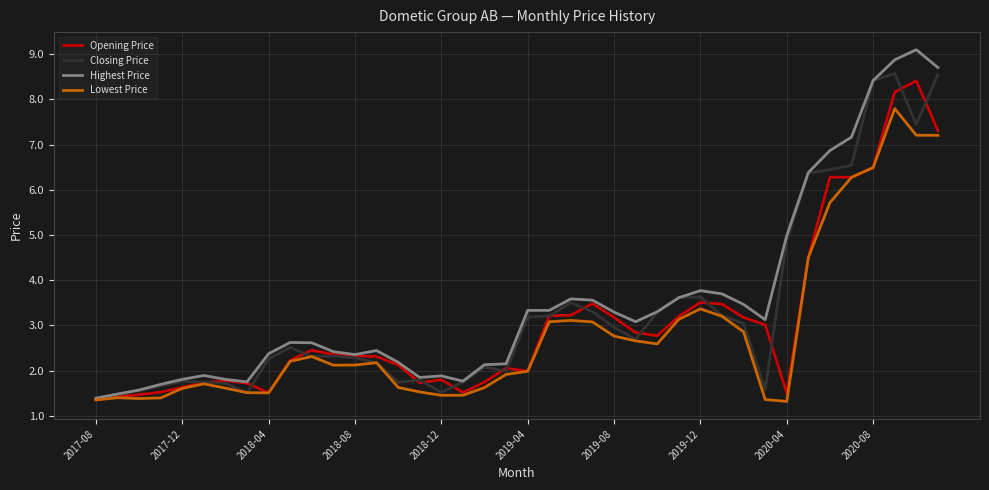

Which series has the largest range (max minus min)?

Highest Price